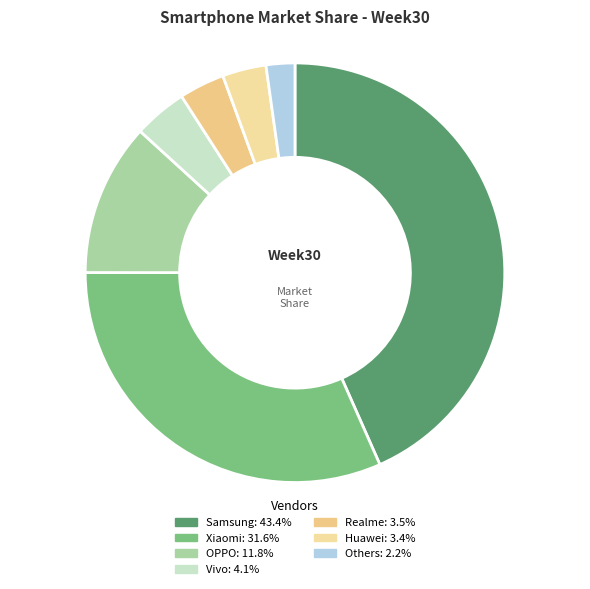

How many segments does this pie chart have?

7